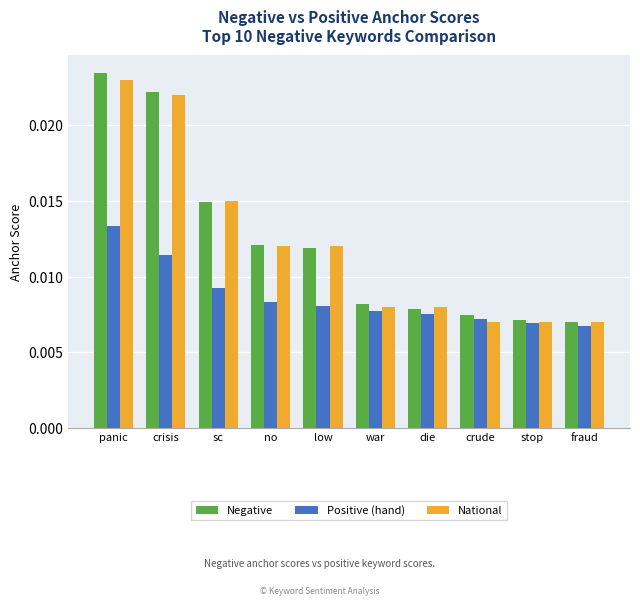

Which series has the widest spread of values?

Negative